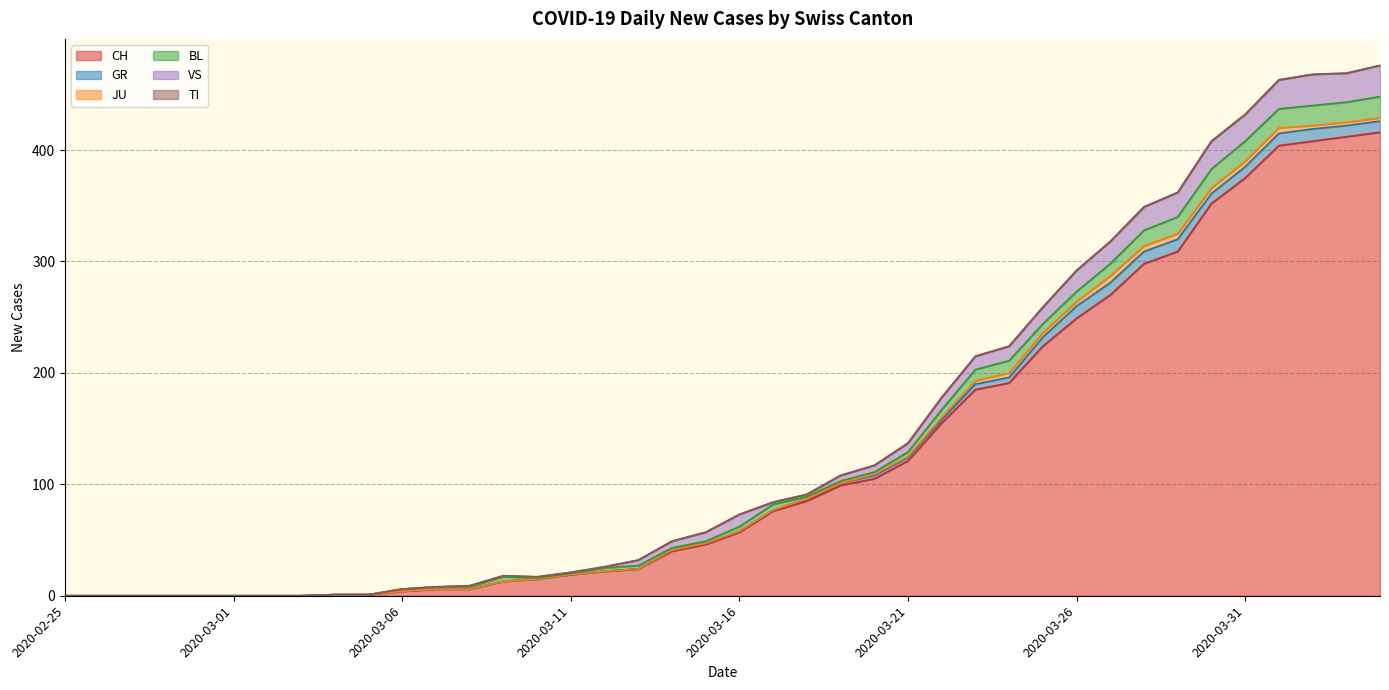

Rank the series by their maximum value, from lowest to highest.

TI, JU, GR, BL, VS, CH